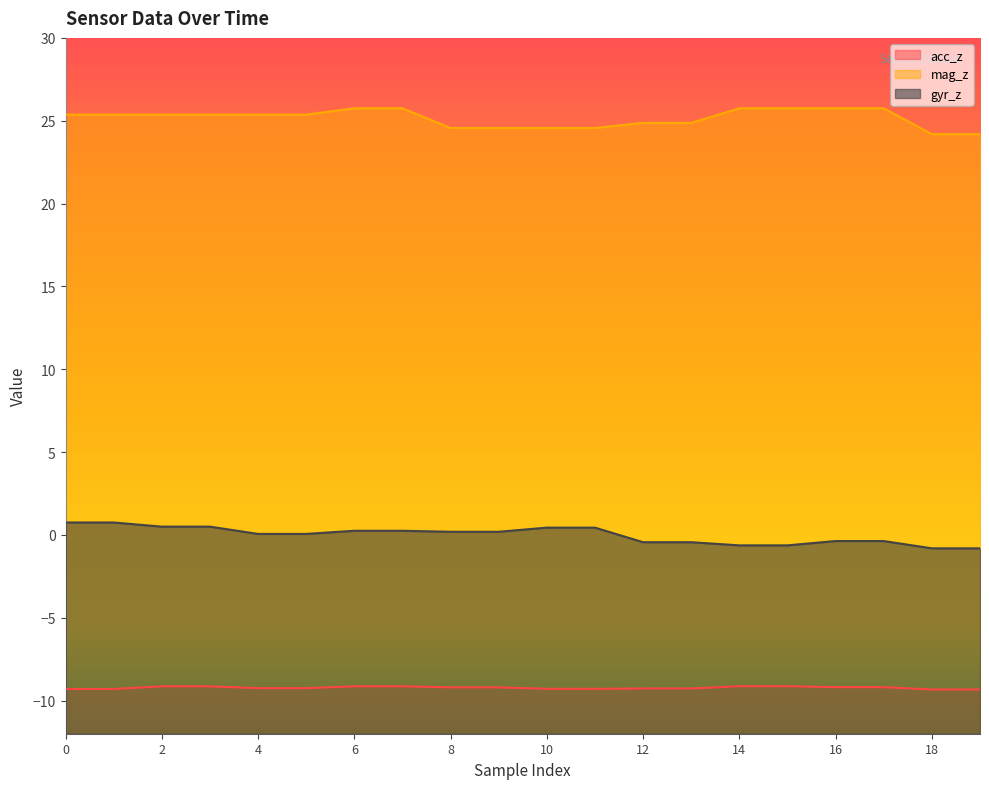

Which has a higher value, 3 or 13?

3